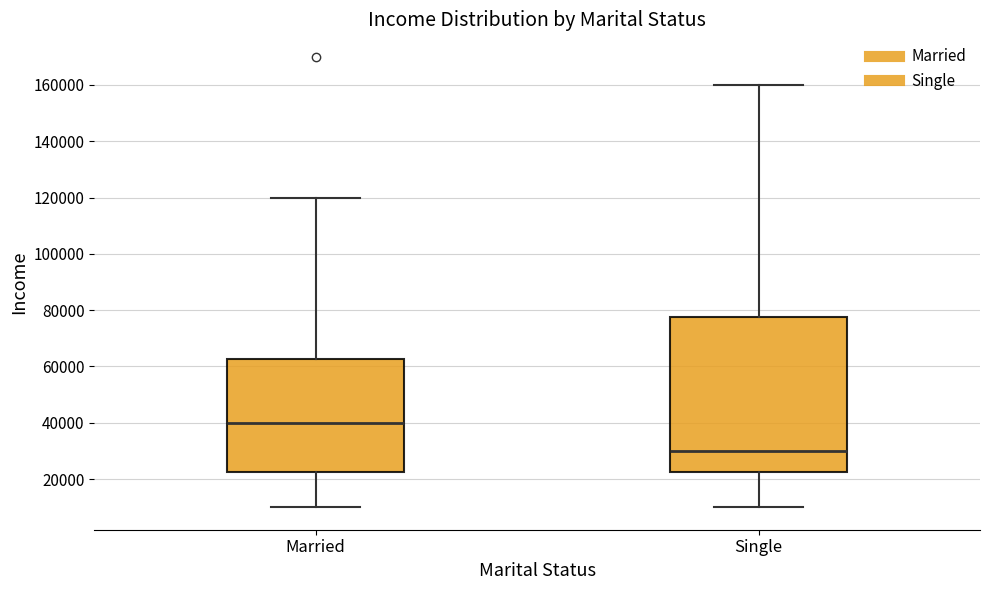

Which box is the tallest, from its lower edge to its upper edge?

Single